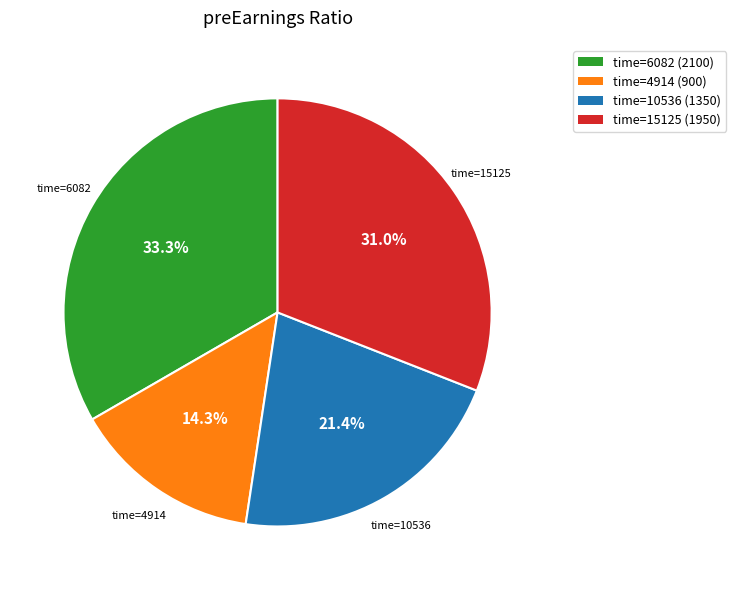

How much of the chart is everything except time=4914 (900)?

85.7%